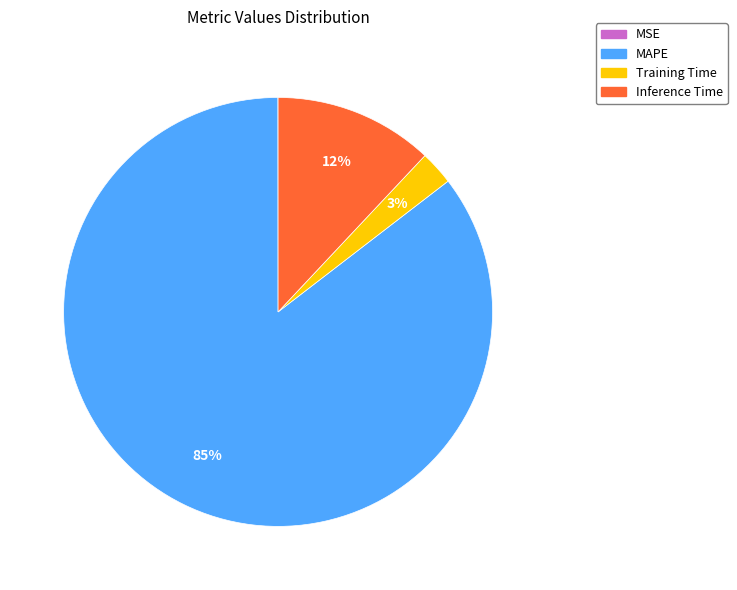

To the nearest percent, what is the difference between the largest and smallest slice percentages?

85%